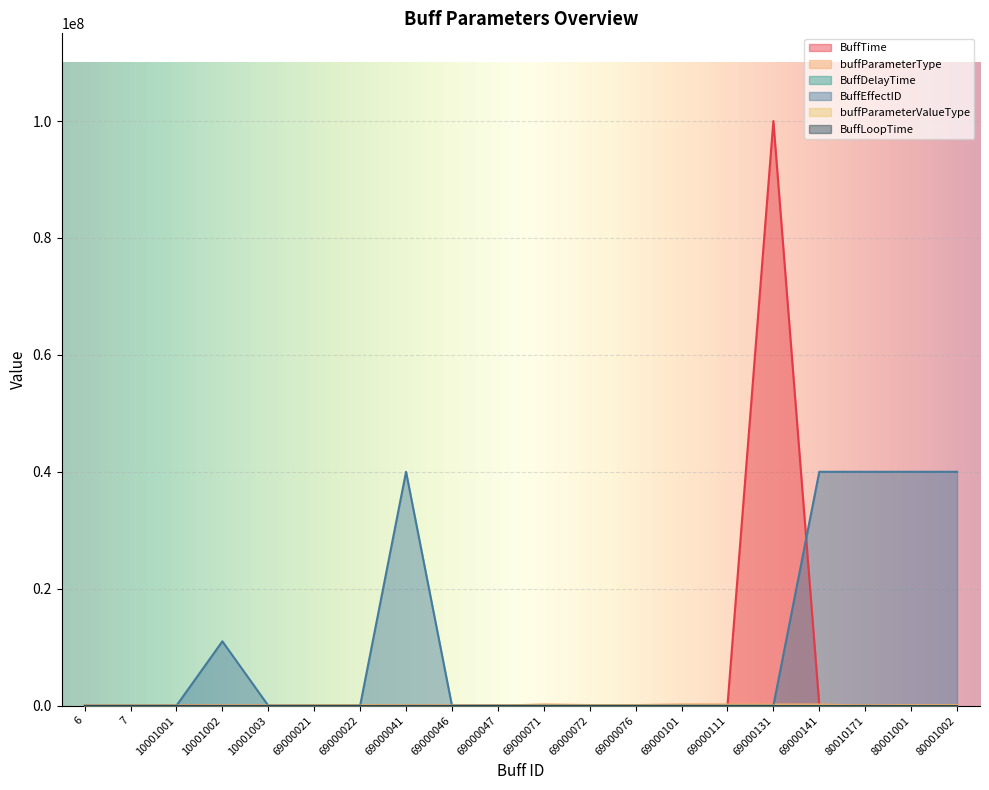

Reading left to right, extract all data points from this chart.

BuffTime: 0	0	30000	3000	3000	6000	6000	3000	3000	5000	1000	1000	6000	3000	5000	99999999	36000	3000	6000	6000
buffParameterType: 0	0	13	3001	18	100412	100412	3001	7	7	205011	100912	100912	204511	205011	204511	201011	3001	100612	100812
BuffEffectID: 0	0	0	11000007	0	0	0	40000002	0	0	0	0	0	0	0	0	40000004	40000002	40000002	40000002
buffParameterValueType: 0	0	0	1002	0	0	0	1002	0	0	0	0	0	0	0	0	0	1004	0	0